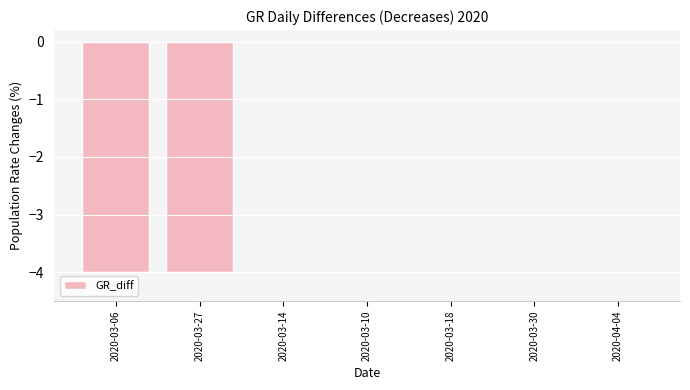

True or false: the data shows 0 at 2020-03-10.

True